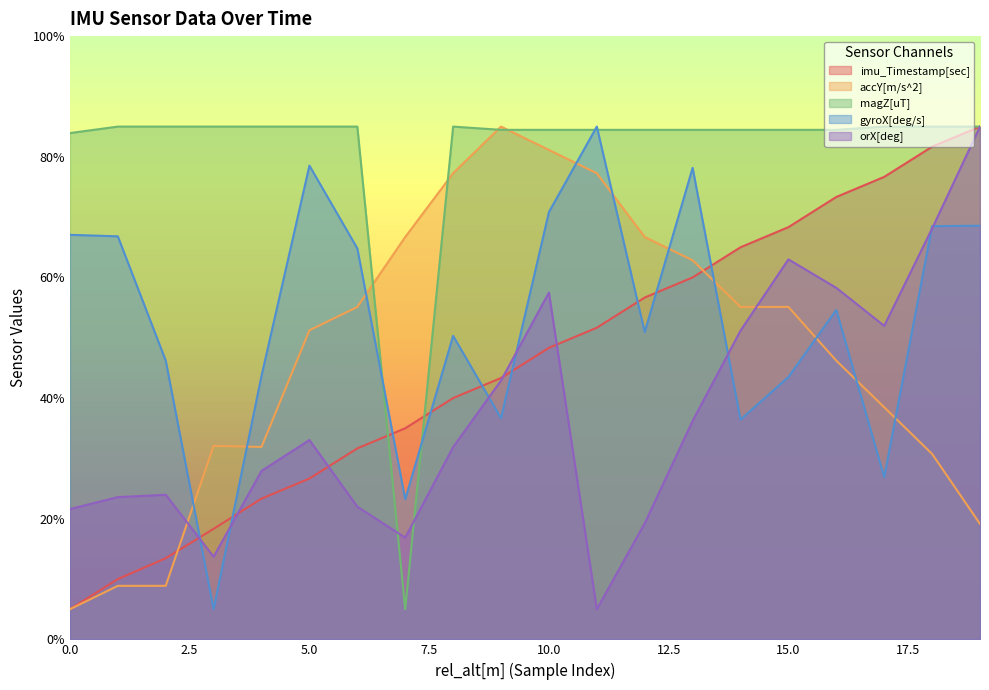

Where is the first local maximum for gyroX[deg/s]?

5